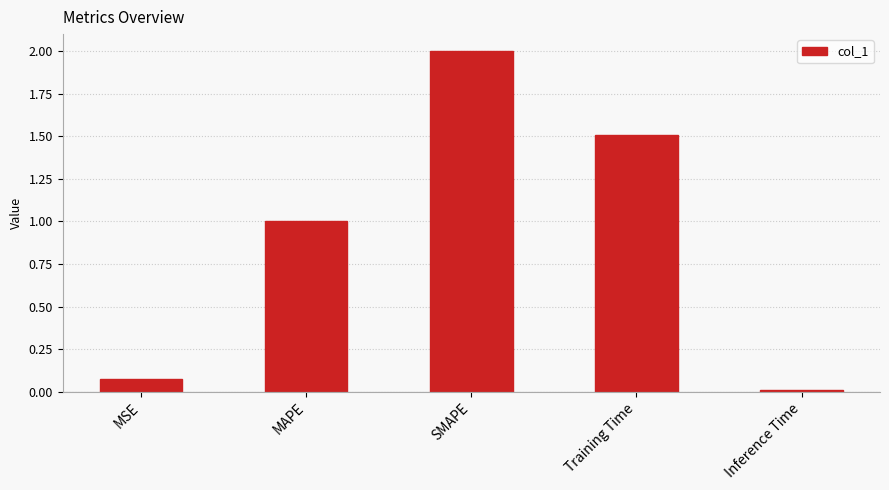

The value at Training Time is 1.5. True or false?

True